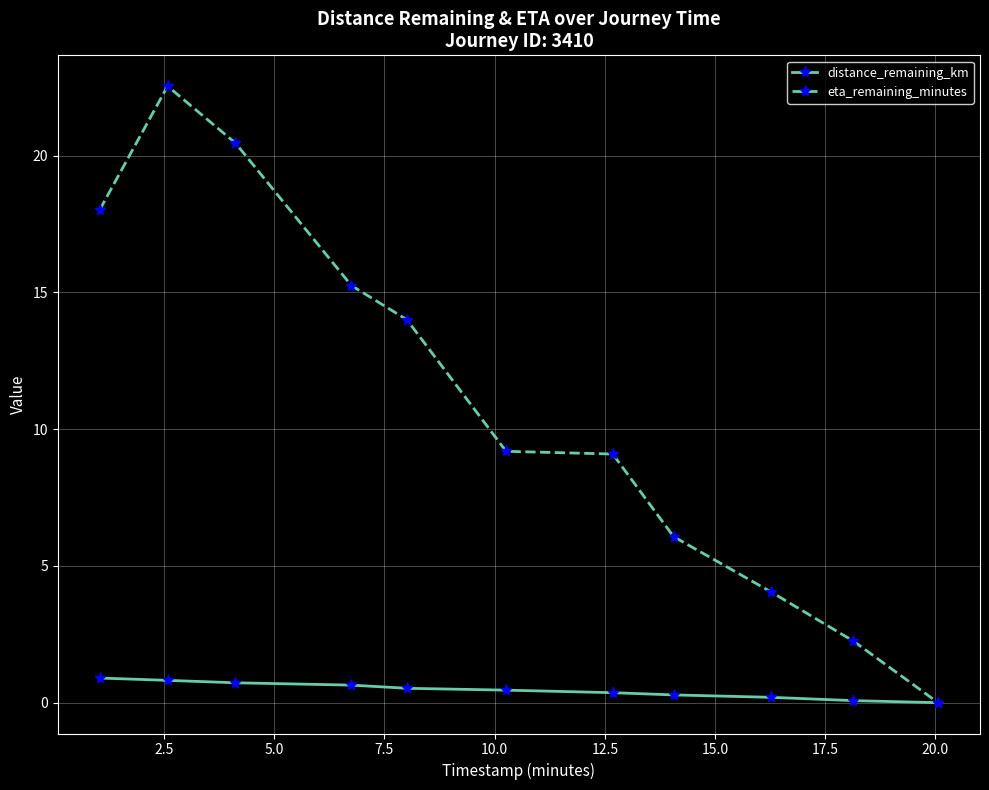

What is the highest value of the distance_remaining_km series?

0.9